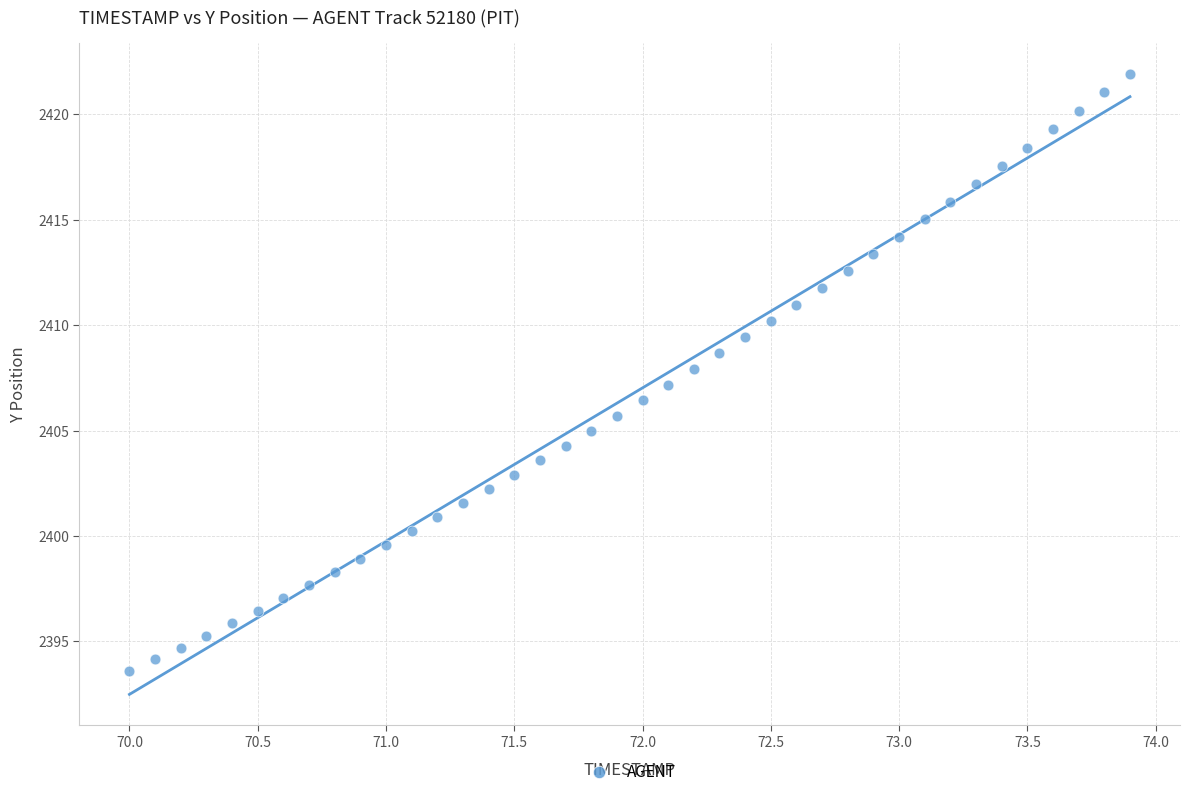

What is the range of X values (max minus min)?

3.9